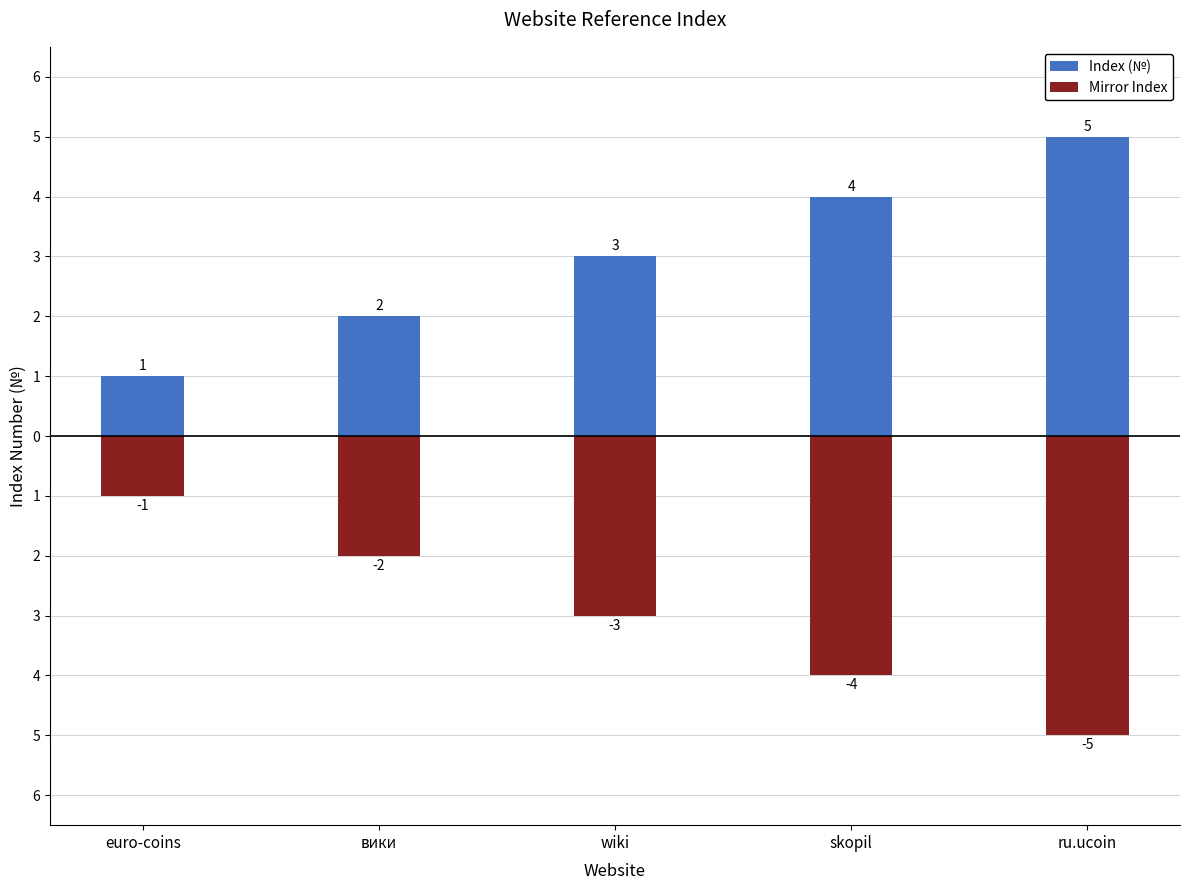

What is the sum of all Index (№) values?

15